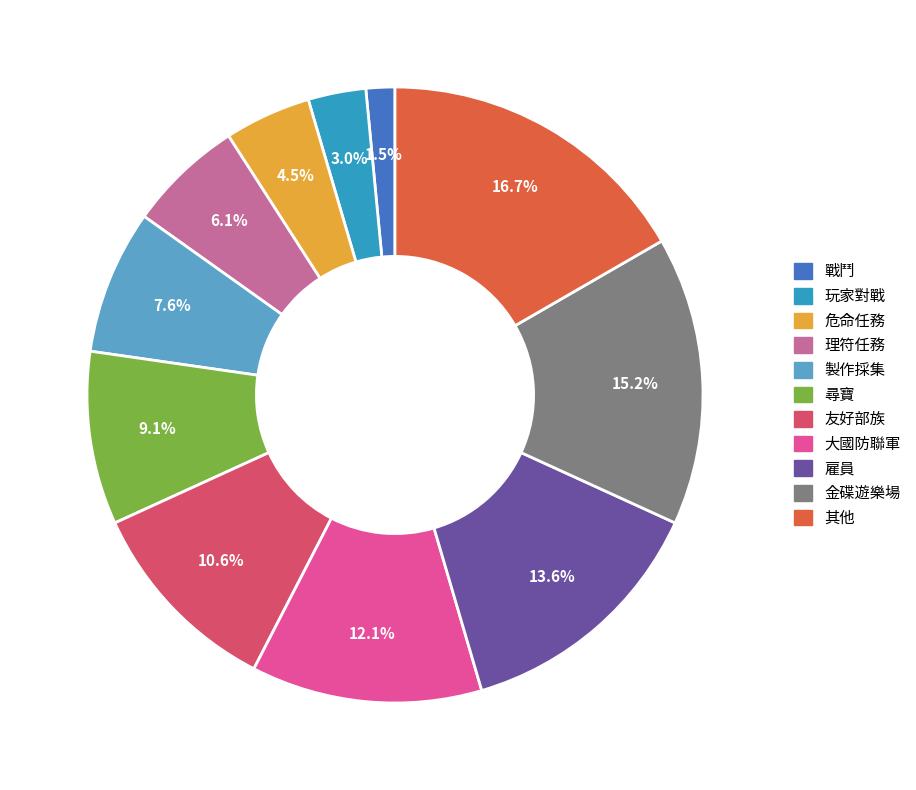

Which has a higher value, 戰鬥 or 雇員?

雇員